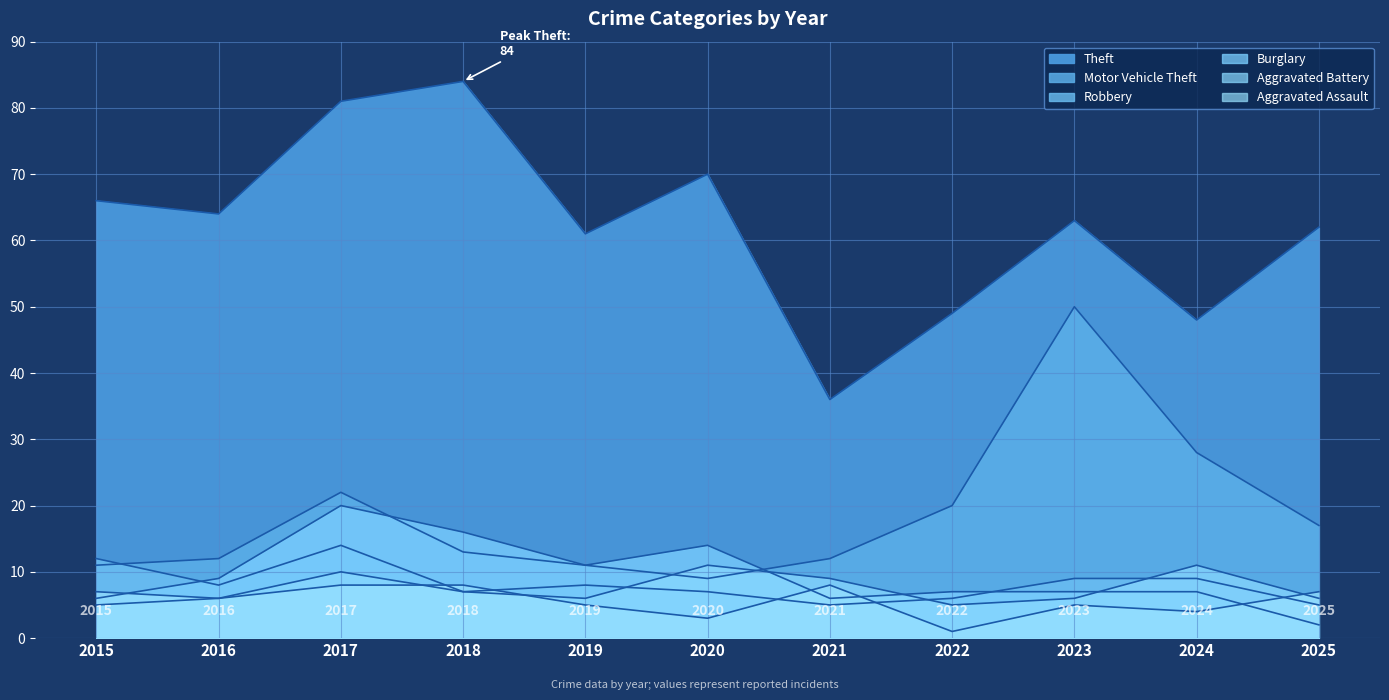

What is the difference between the maximum and minimum values in the Aggravated Assault series?

7